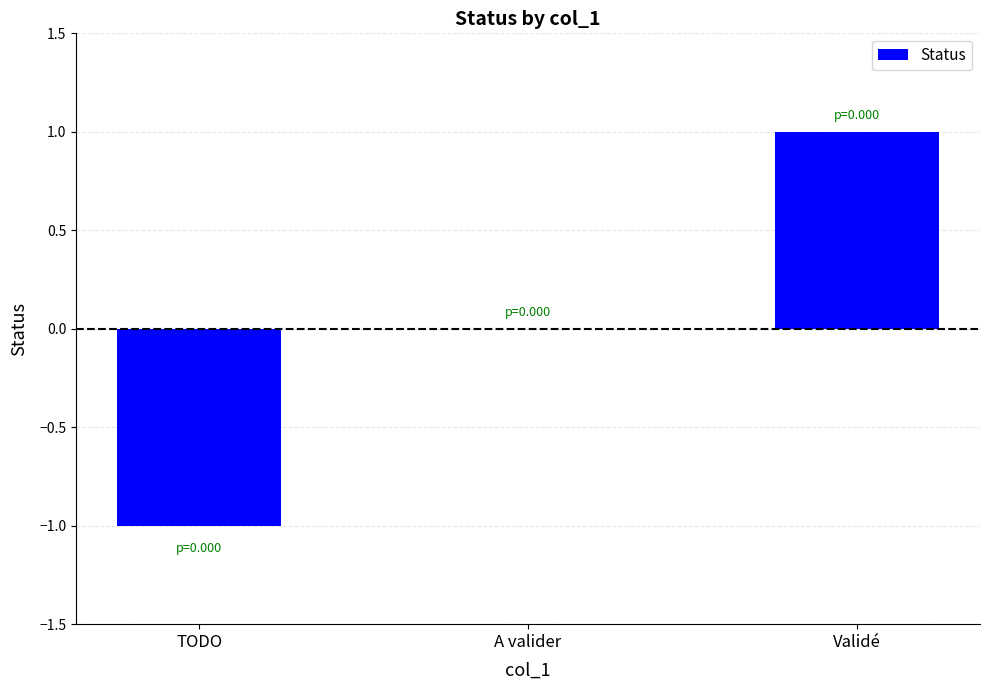

Reading left to right, list all the values displayed in this chart.

-1	0	1